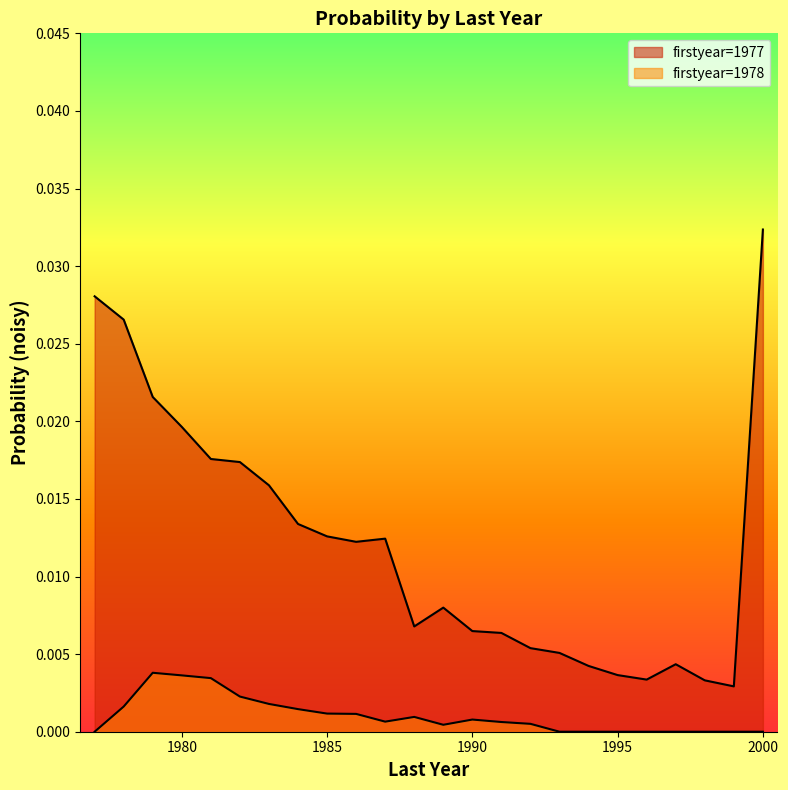

True or false: prob_noisy_1977 and prob_noisy_1978 intersect in this chart.

False